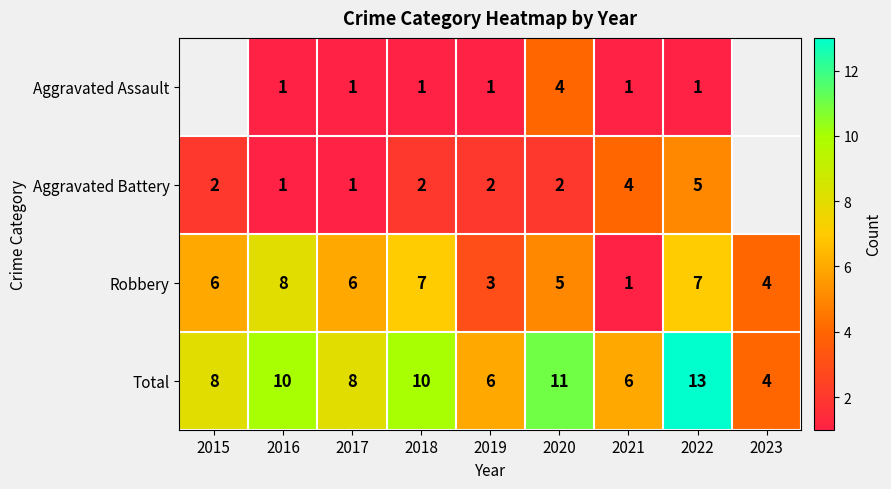

What is the maximum value for Robbery?

8